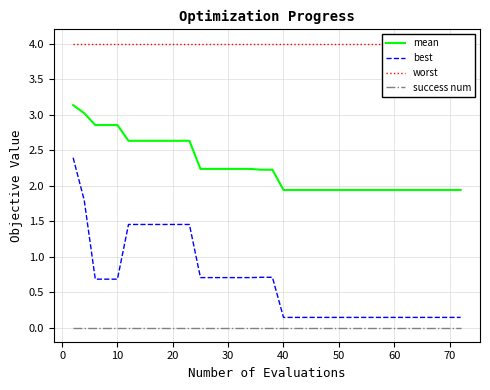

List the series in order of their peak value, lowest first.

success num, best, mean, worst